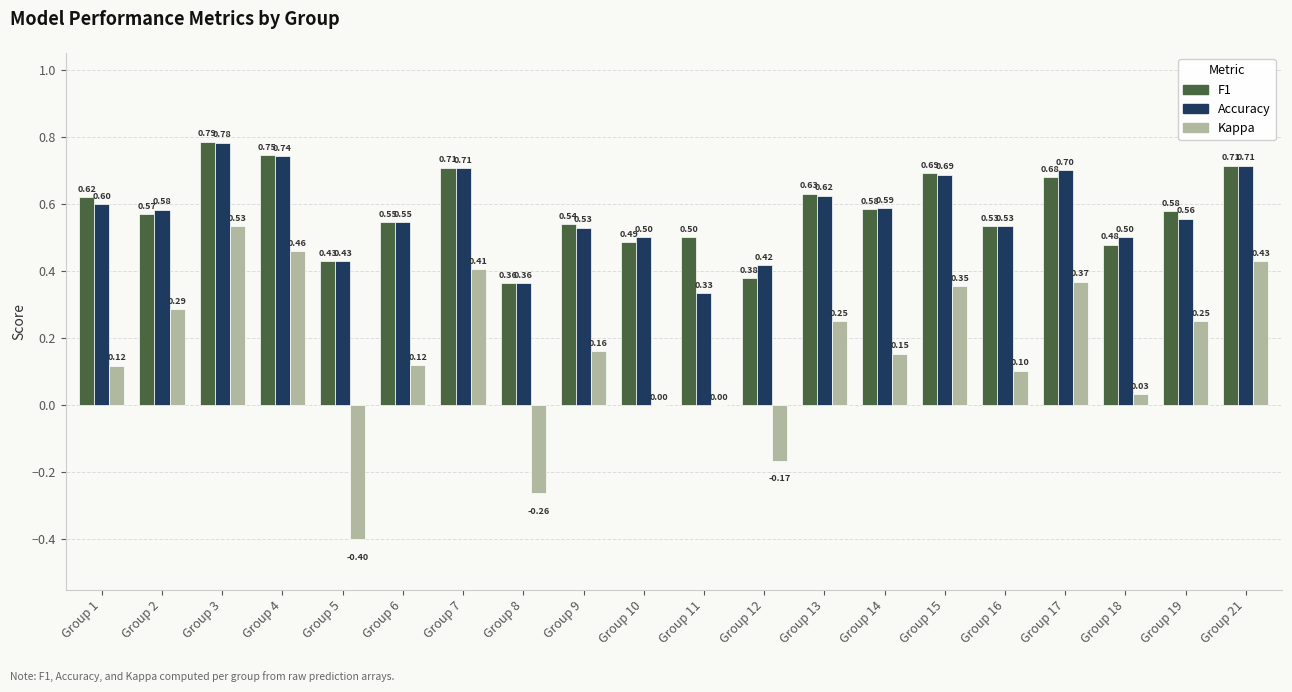

What is the total value across all series at Group 2?

1.4